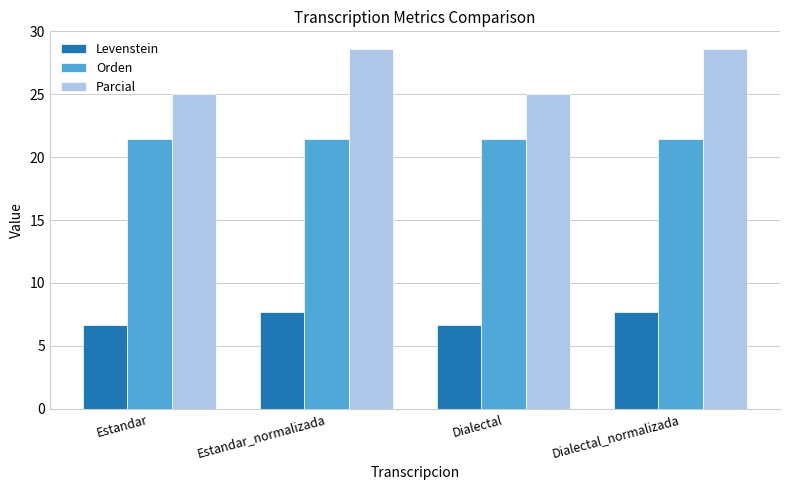

Which series changed the most between Estandar_normalizada and Dialectal?

Parcial